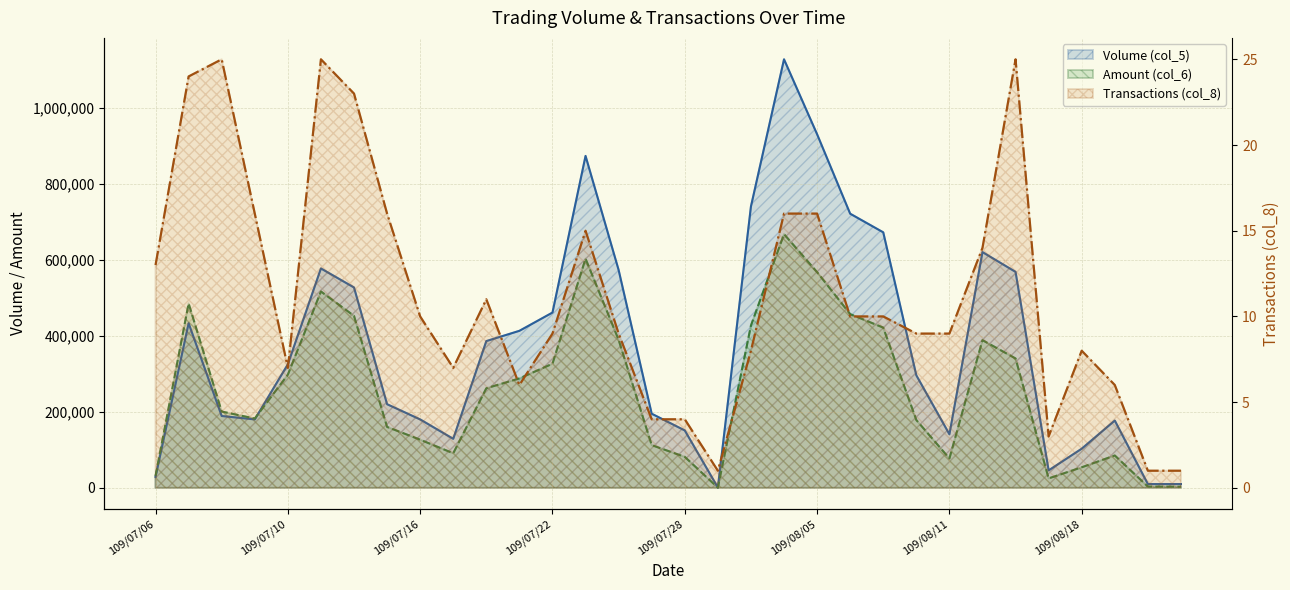

At which label does Transactions (col_8) reach its minimum?

109/07/29